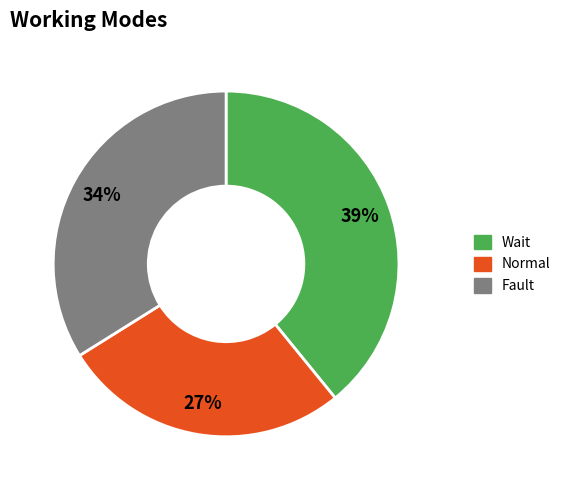

Which slice is the largest?

Wait